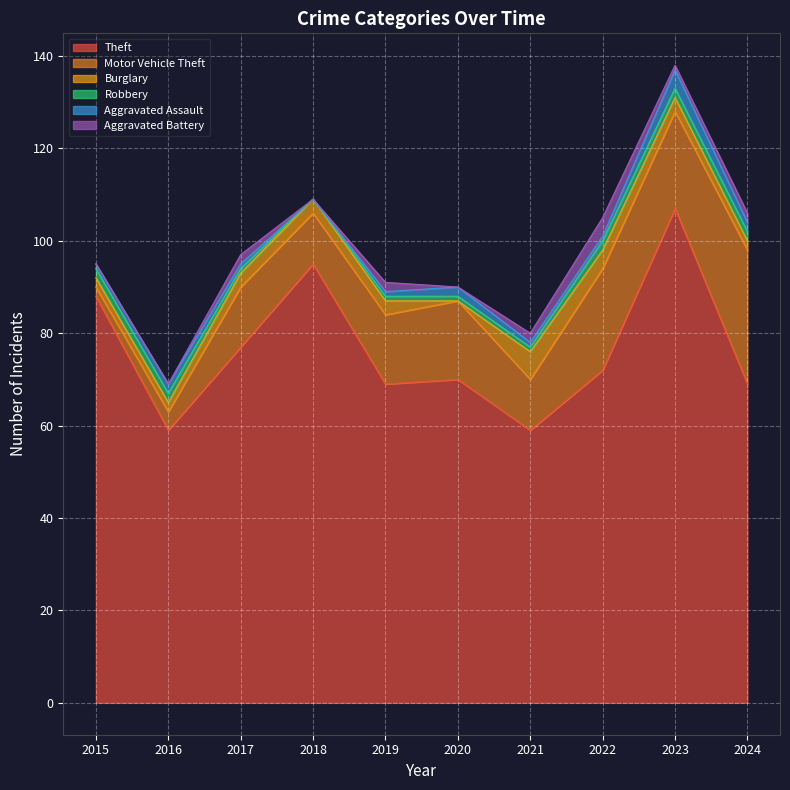

What is the difference between the highest and lowest values at 2021?

58